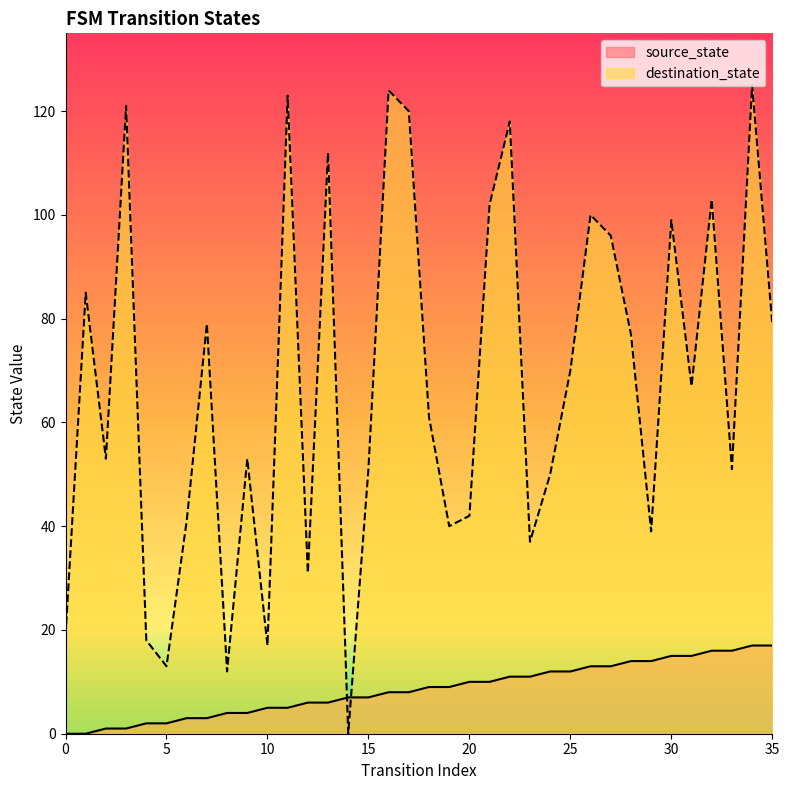

True or false: destination_state has a value of 79 at 35.

True